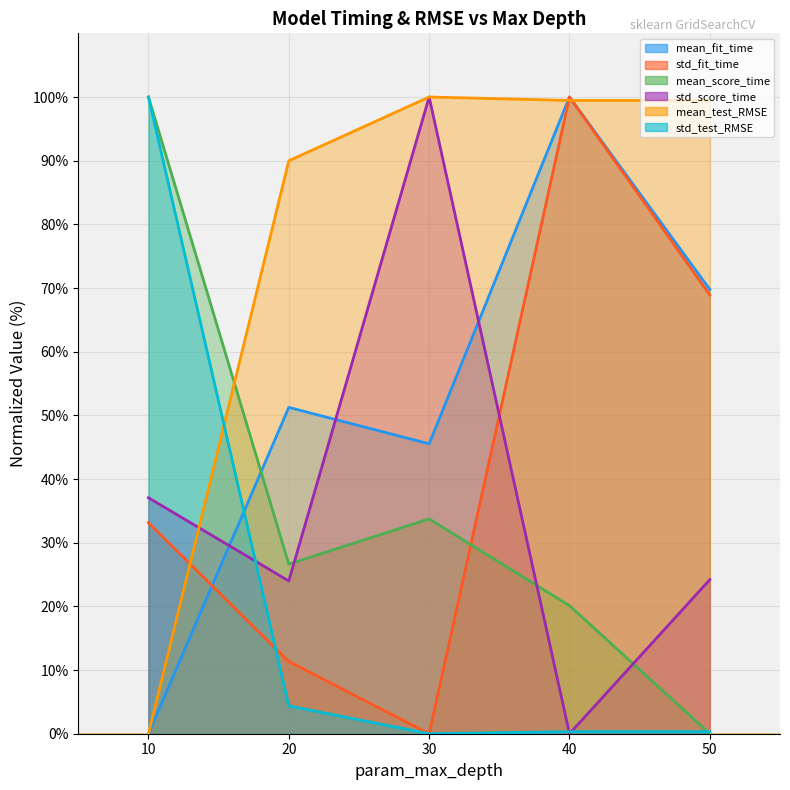

List the series in order of their peak value, lowest first.

mean_fit_time, std_fit_time, mean_score_time, std_score_time, mean_test_RMSE, std_test_RMSE